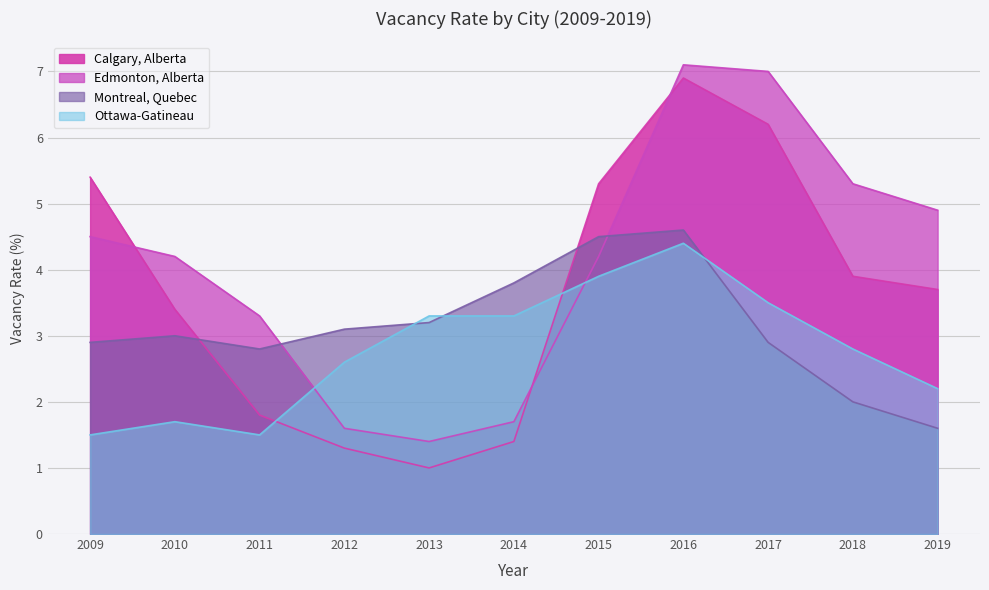

Read the Edmonton, Alberta value at 2016.

7.1